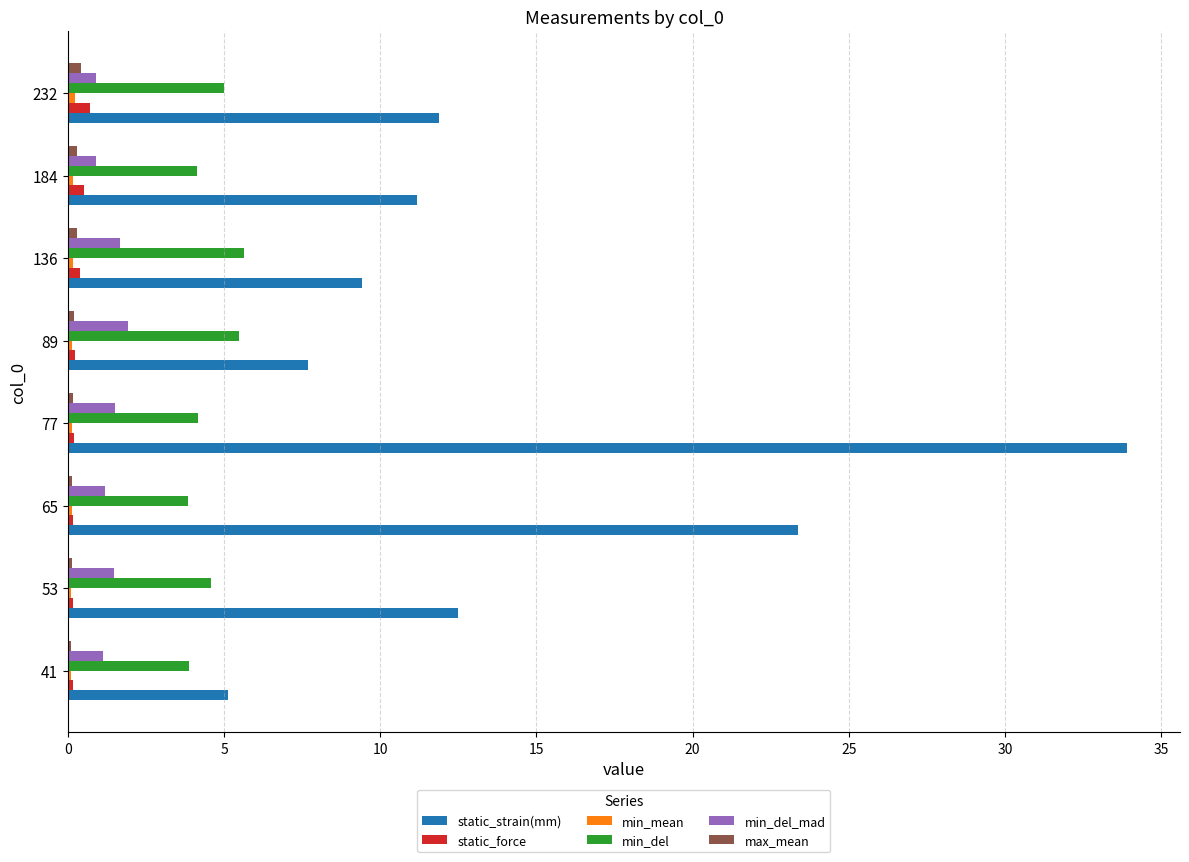

Is it true that min_del equals 1.3 at 77?

False